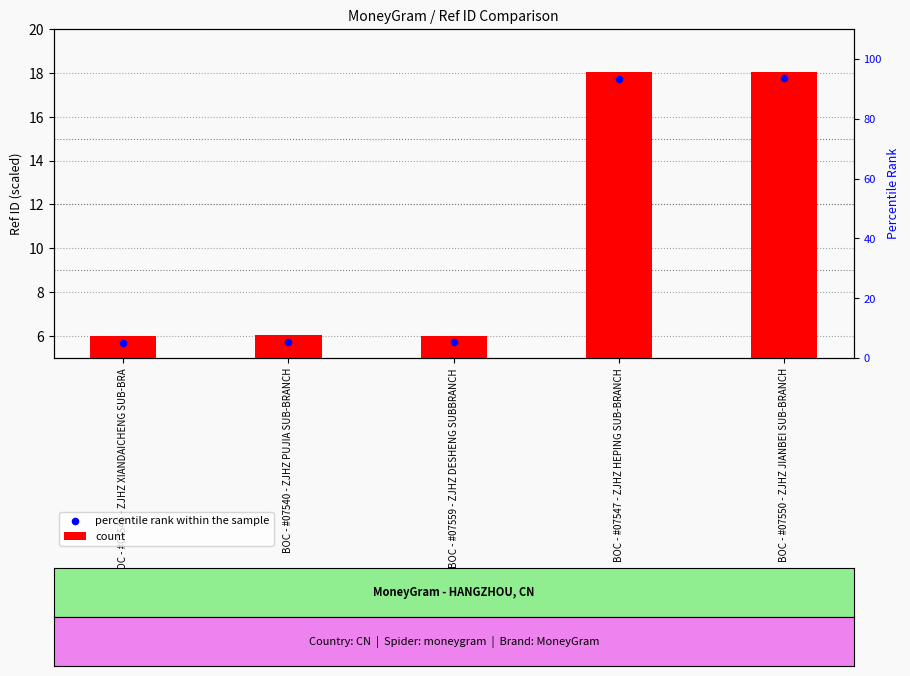

Approximately how many times larger is the value at BOC - #07546 - ZJHZ XIANDAICHENG SUB-BRA compared to BOC - #07559 - ZJHZ DESHENG SUBBRANCH?

1.0